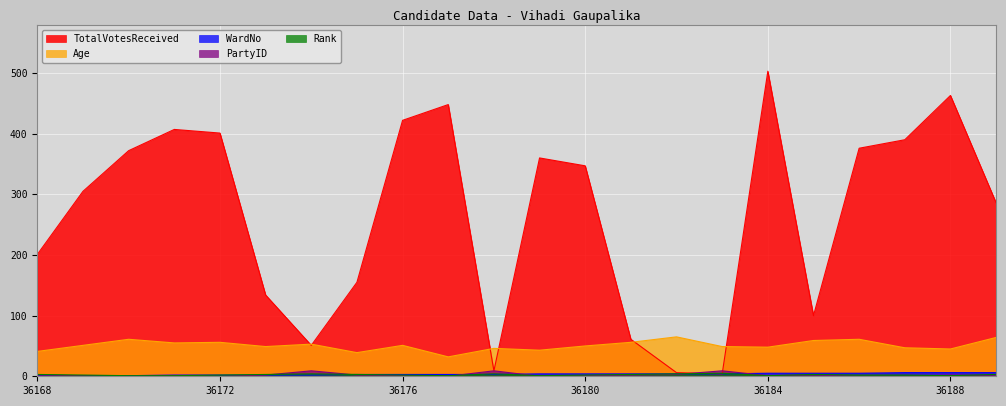

Which label corresponds to the largest value in the chart?

36184